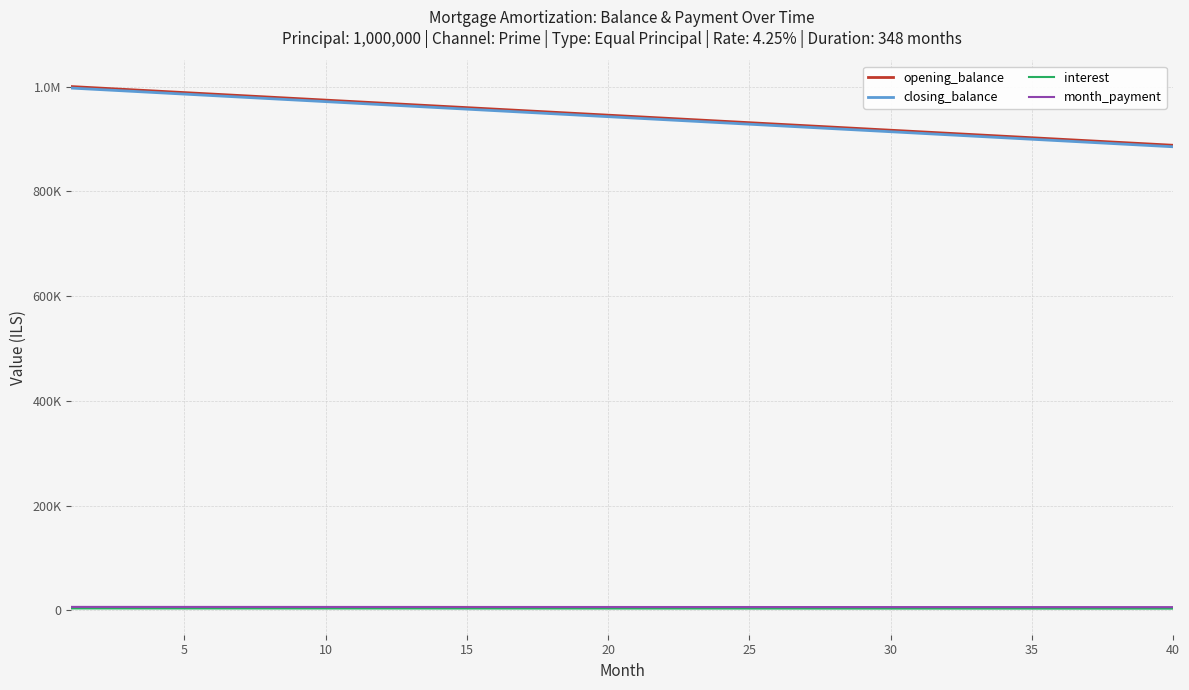

True or false: closing_balance has more than 0 points higher than both neighbors.

False